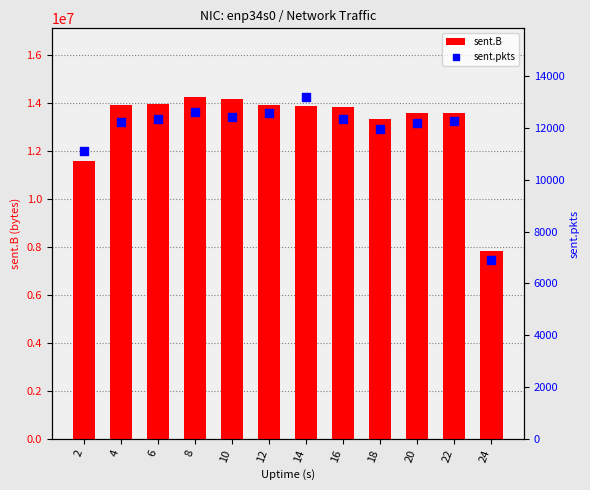

Which series has the widest spread of Y values?

sent.B